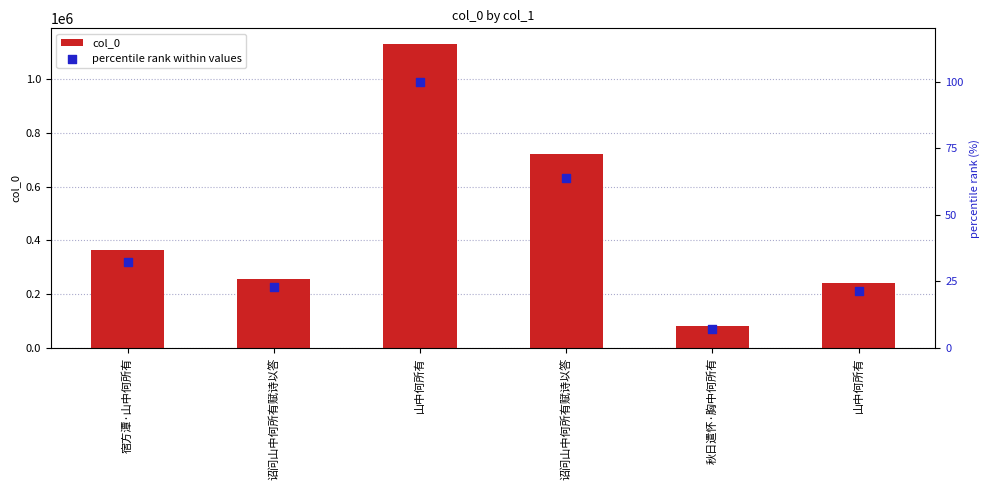

Which series reaches the minimum Y coordinate?

percentile rank within values